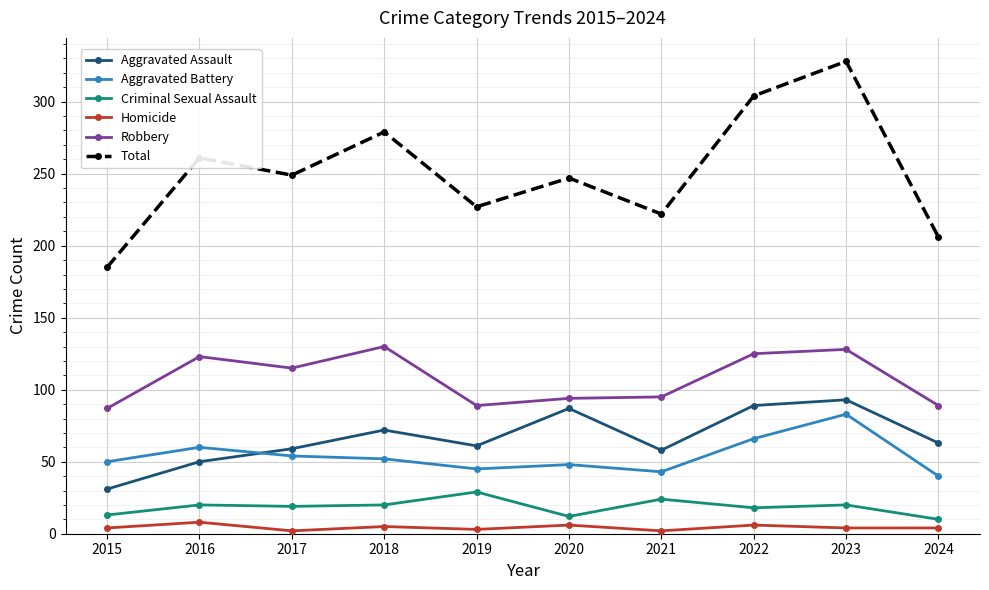

What is the highest value of the Homicide series?

8